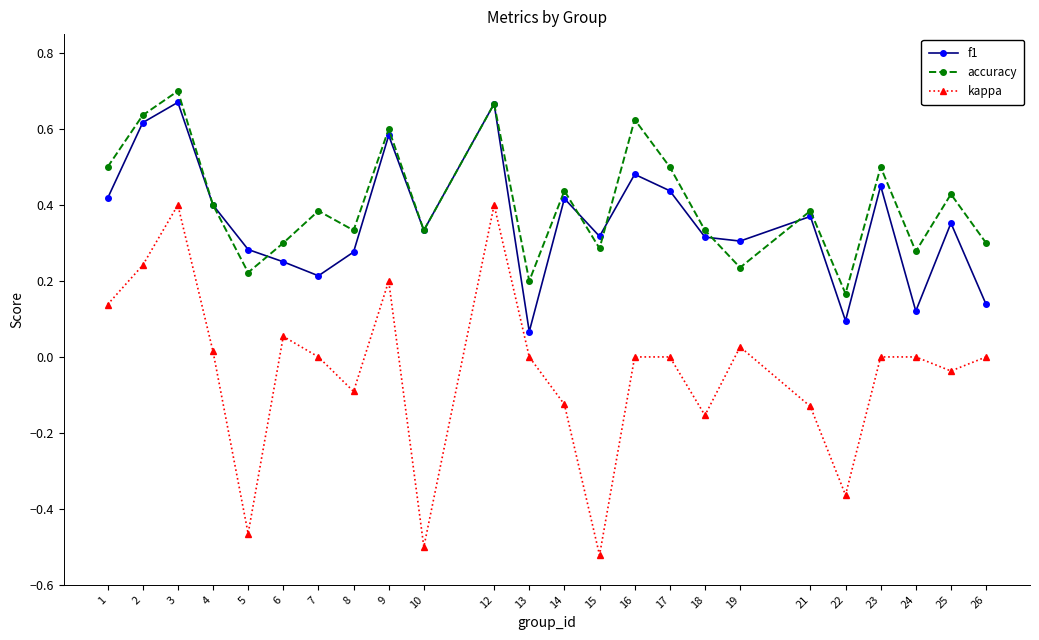

At 16, list the series in order from smallest to largest.

kappa, f1, accuracy